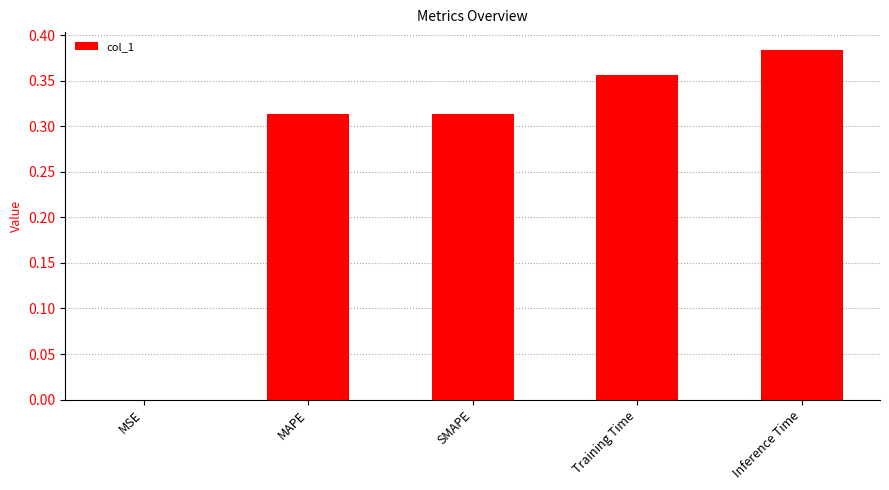

Between MAPE and Inference Time, which is larger?

Inference Time